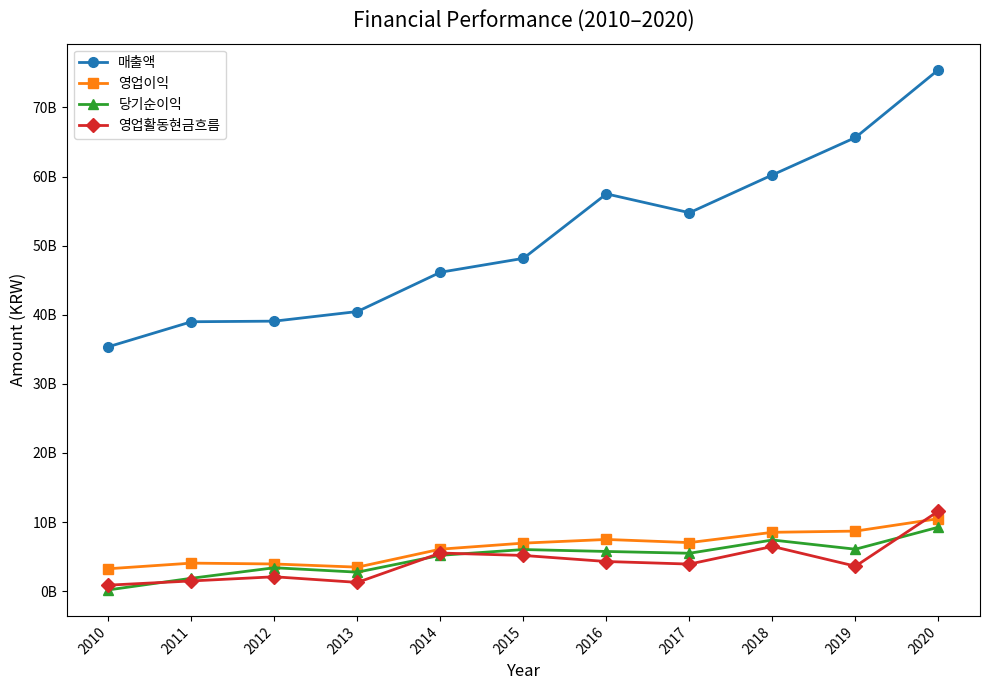

What are all the series names shown in the legend?

매출액, 영업이익, 당기순이익, 영업활동현금흐름